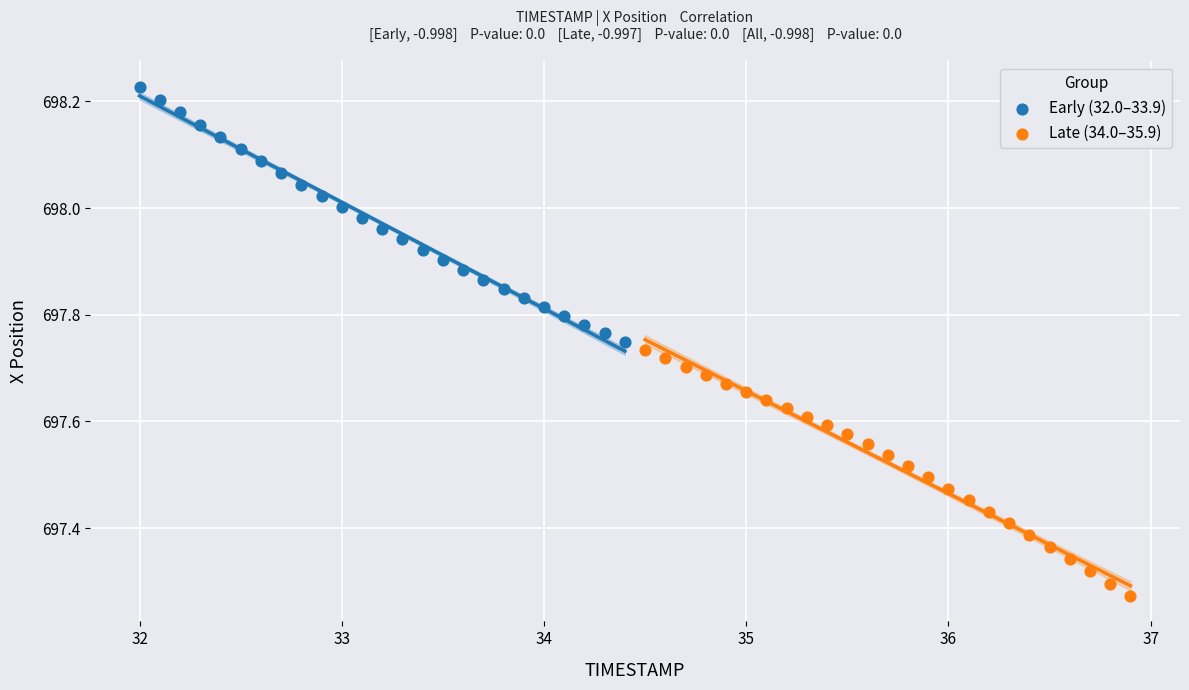

Which series reaches the maximum Y coordinate?

Early (32.0–33.9)